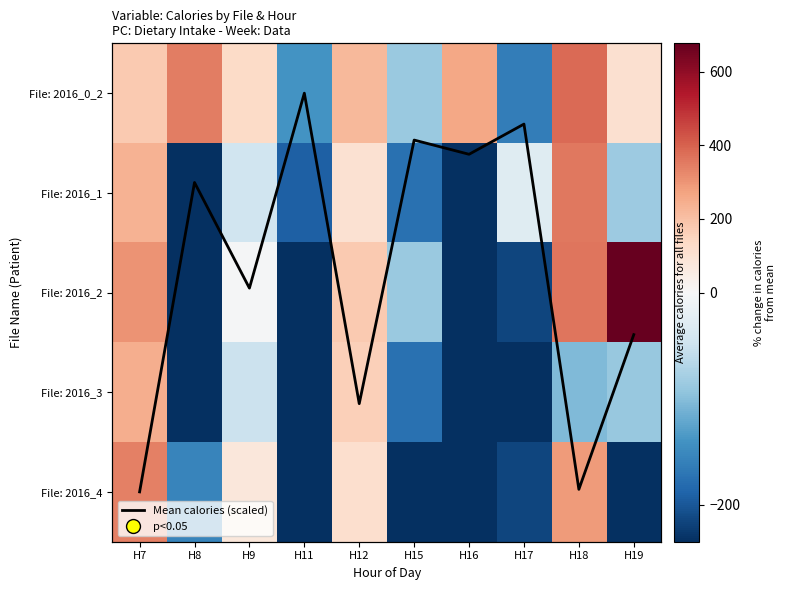

List the labels in order of File: 2016_4 value, smallest first.

H11, H15, H16, H19, H17, H8, H9, H12, H18, H7